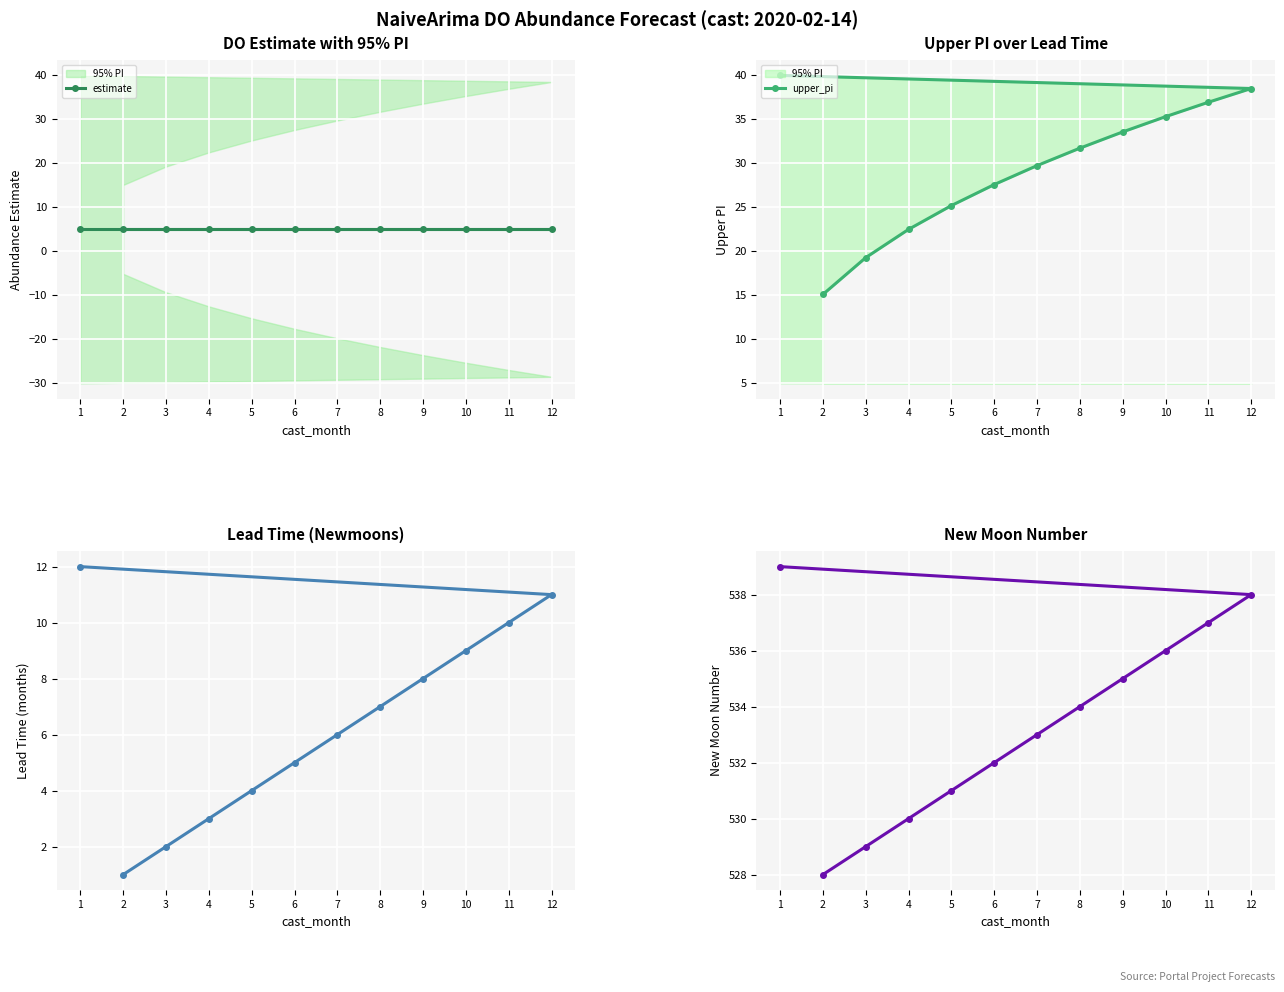

What is the spread (max minus min) of values at 1?

534.0